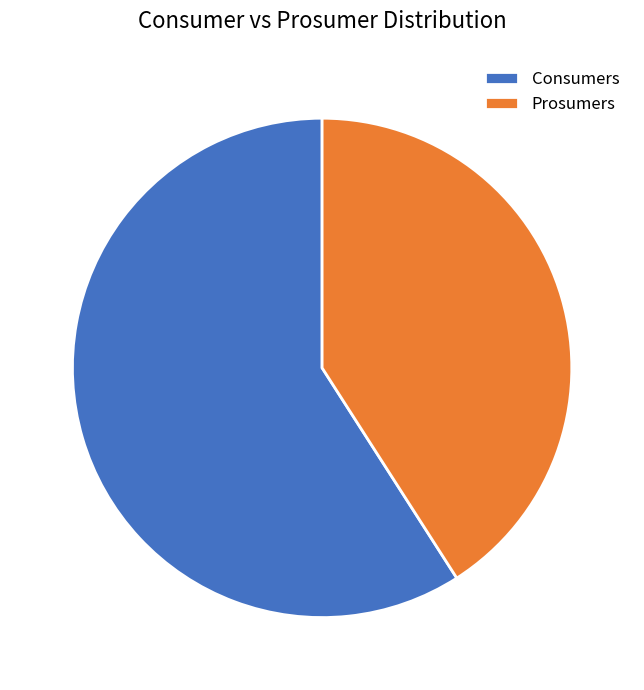

Is it true that Prosumers is 41% of the pie?

True